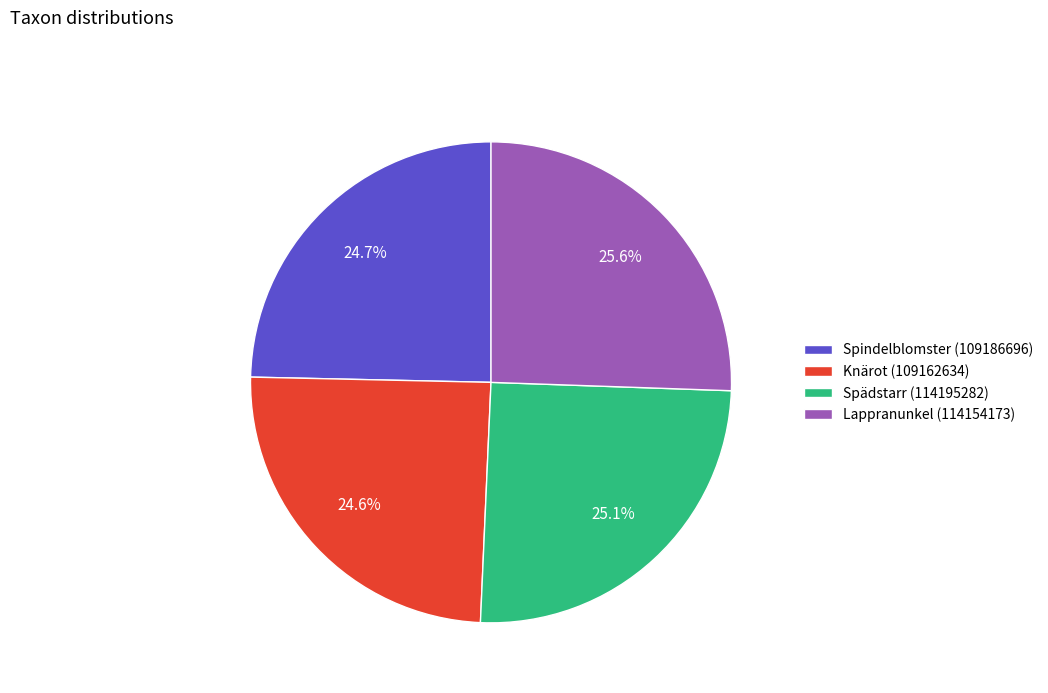

To the nearest percent, what is the difference between the largest and smallest slice percentages?

1%